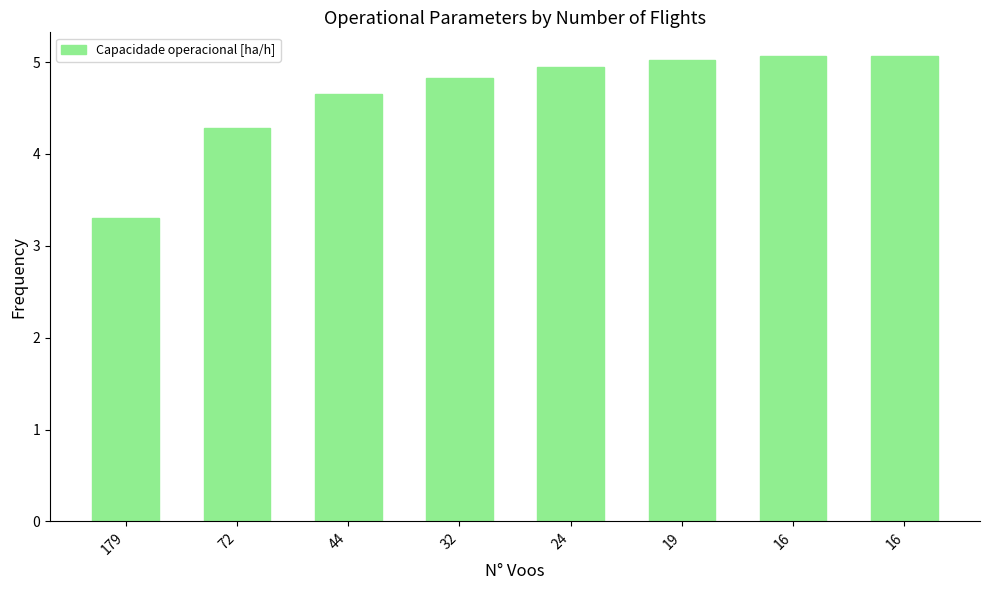

How many bars are there in total?

8